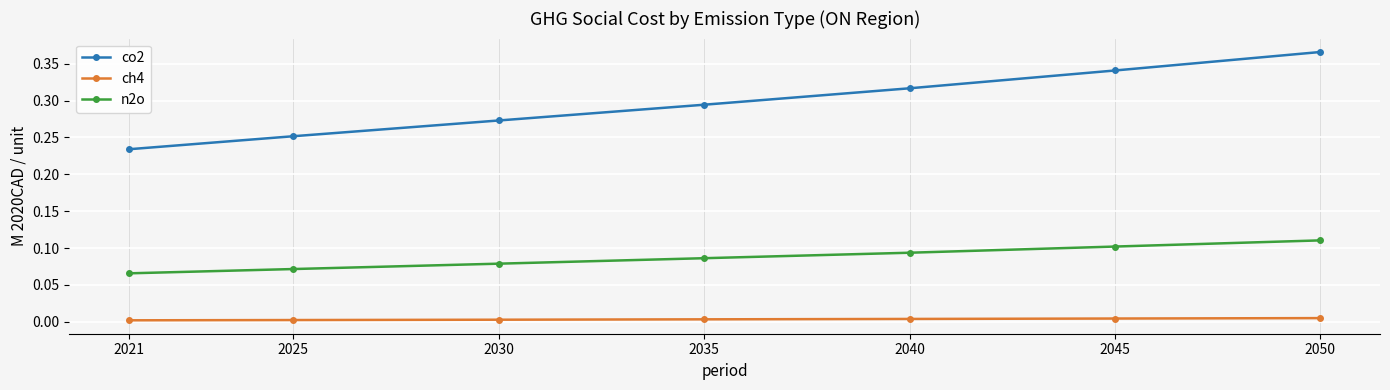

How many ch4 values are between 0 and 1?

7